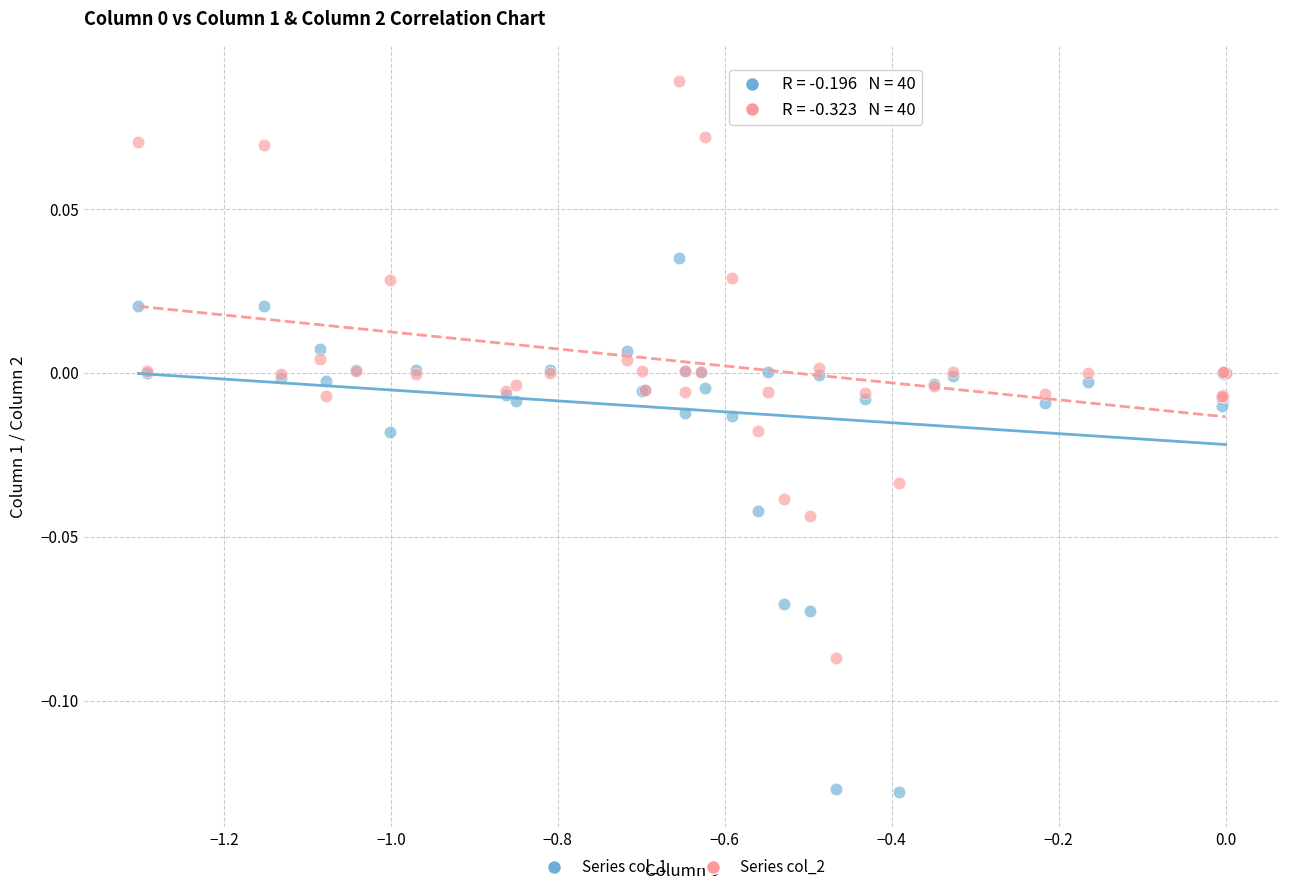

Which series has the widest spread of Y values?

Series col_2